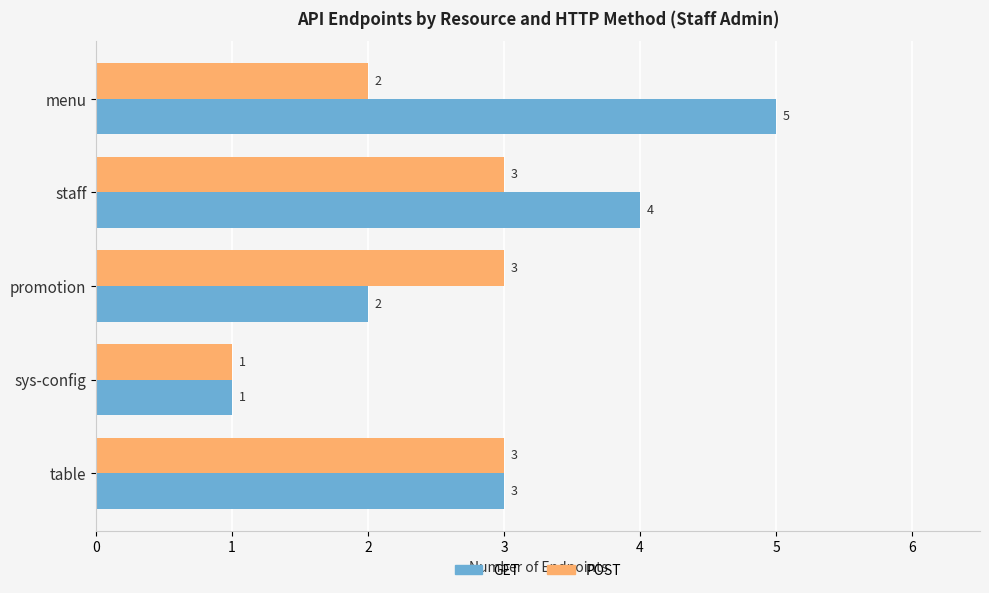

Count the GET values in the range 2 to 4.

3